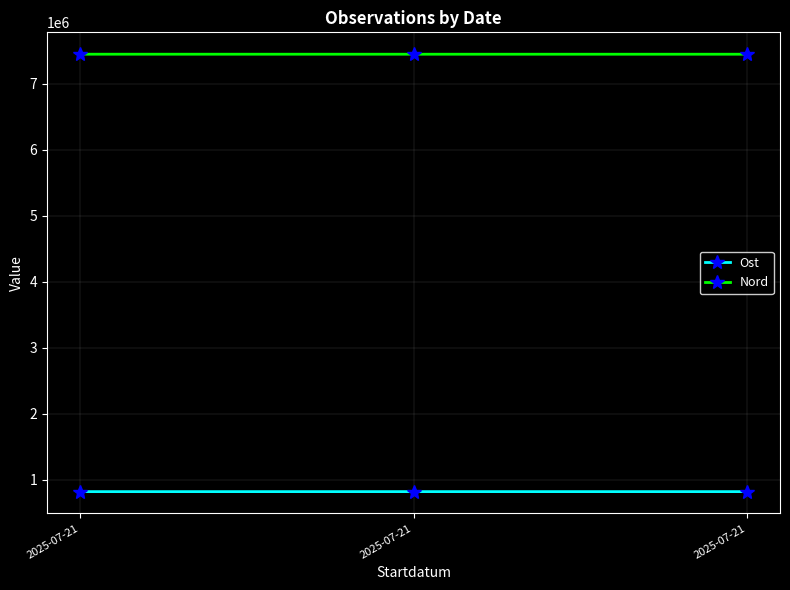

Where does the Nord series first go above 7445278?

2025-07-21